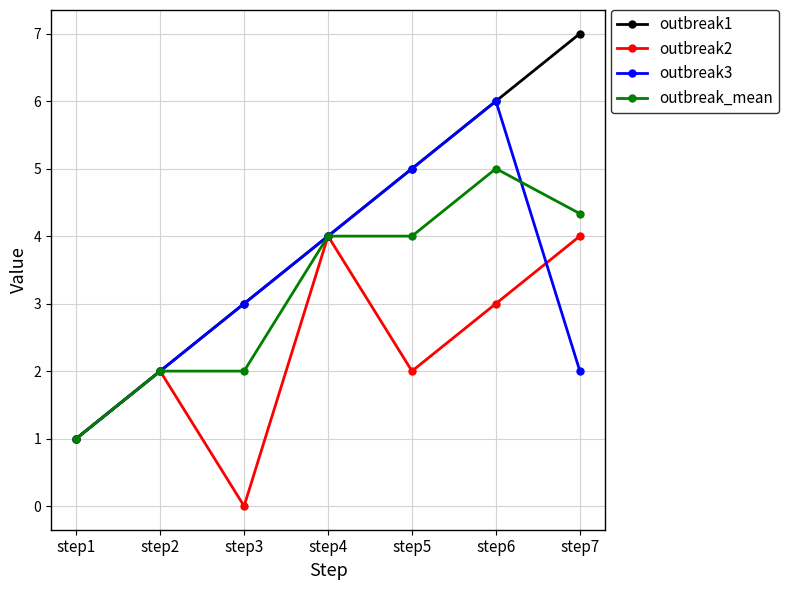

What is the value of the outbreak1 point at the 5th from the left?

5.0